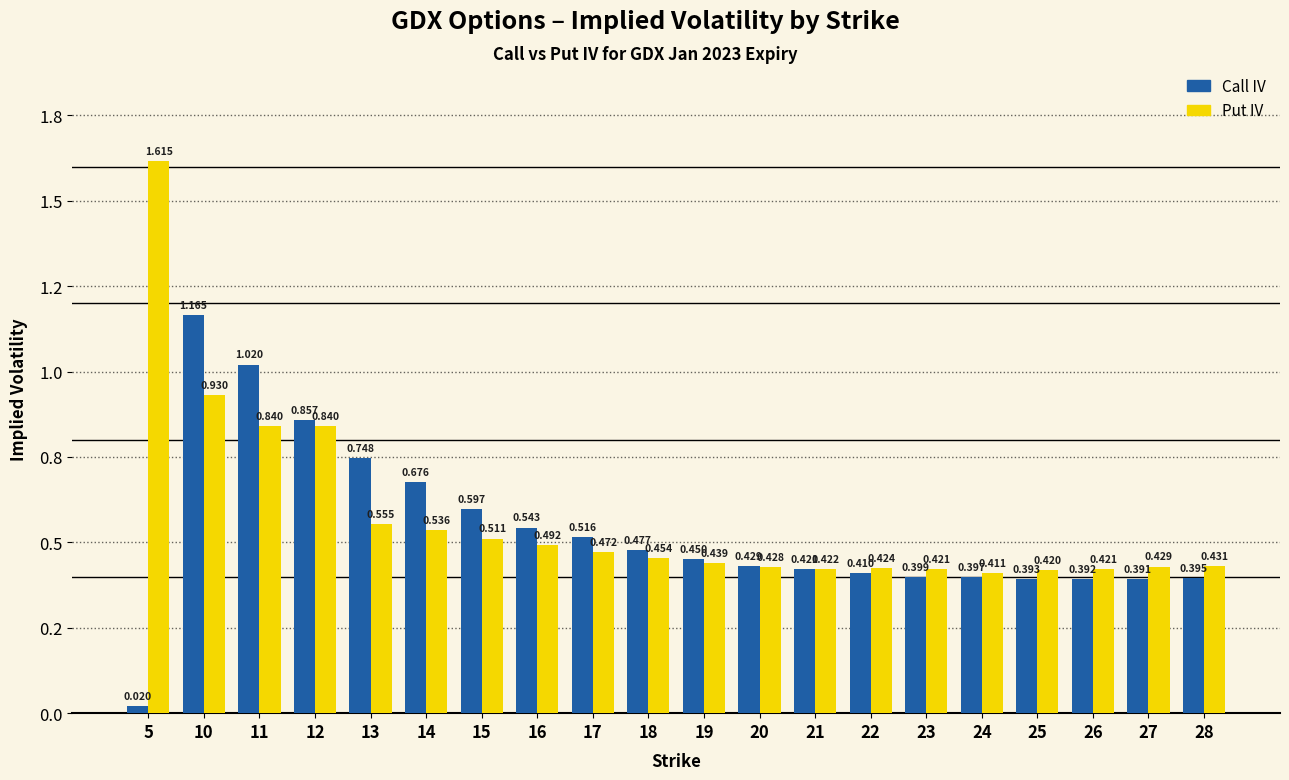

Rank the categories by Call IV value from lowest to highest.

5, 27, 26, 25, 28, 24, 23, 22, 21, 20, 19, 18, 17, 16, 15, 14, 13, 12, 11, 10